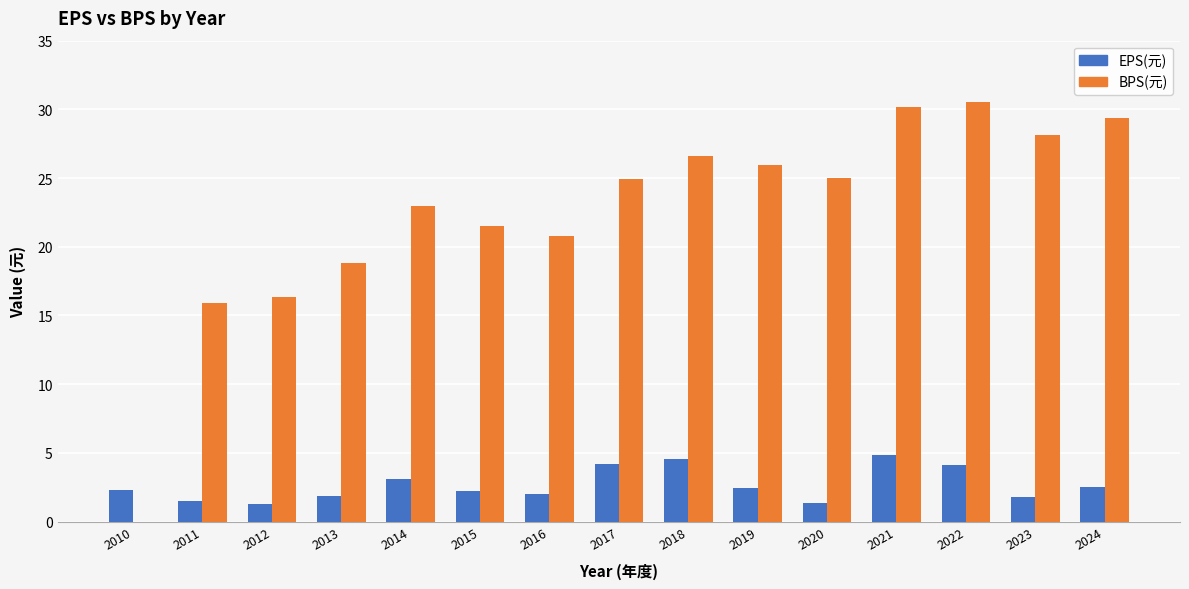

True or false: EPS(元) has a value of 1.5 at 2011.

True